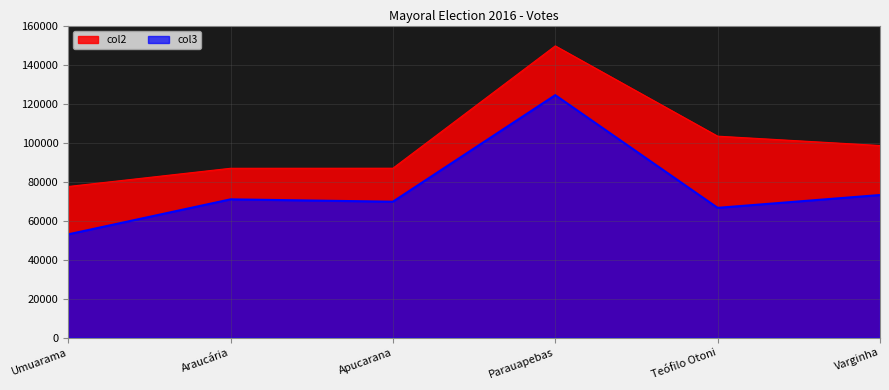

True or false: col3 and col2 cross at least once.

False